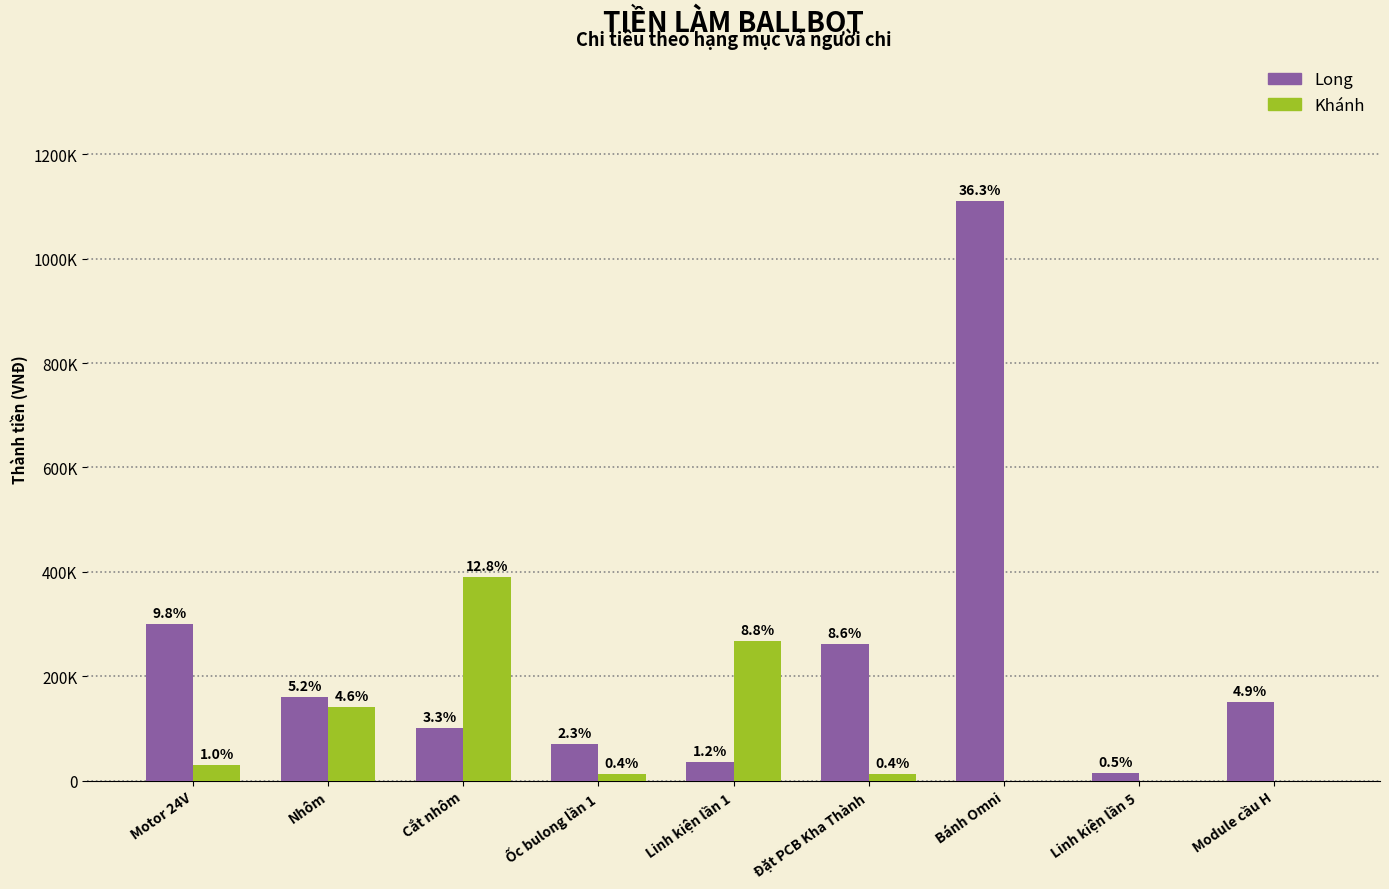

What are all the series names shown in the legend?

Long, Khánh